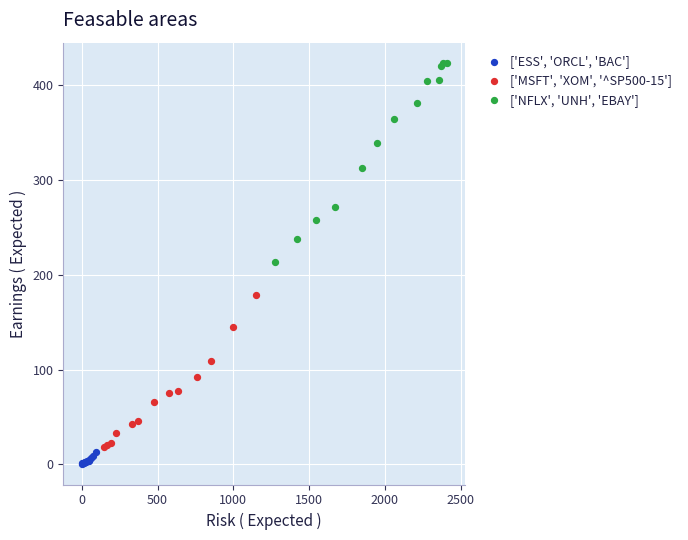

Which series has the widest spread of Y values?

['NFLX', 'UNH', 'EBAY']